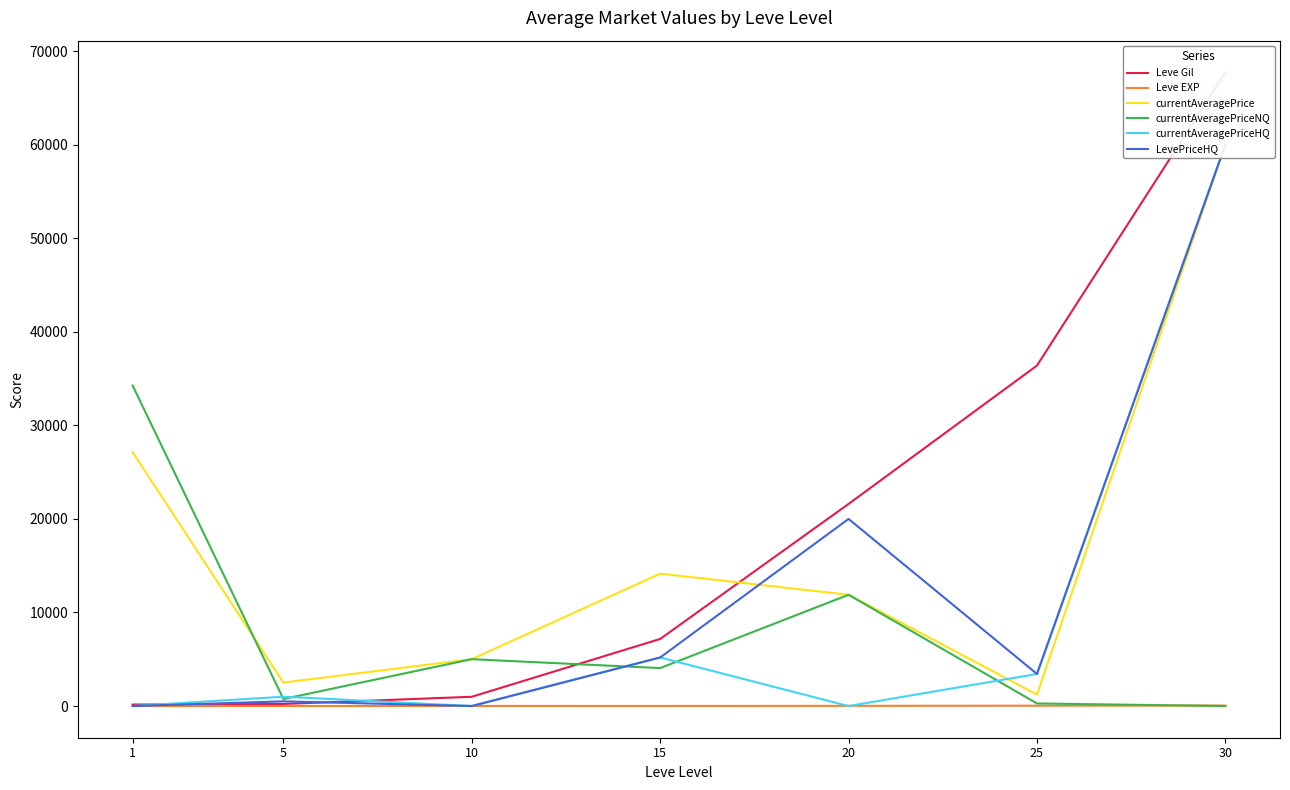

True or false: currentAveragePriceNQ has a value of 489.4 at 25.

False